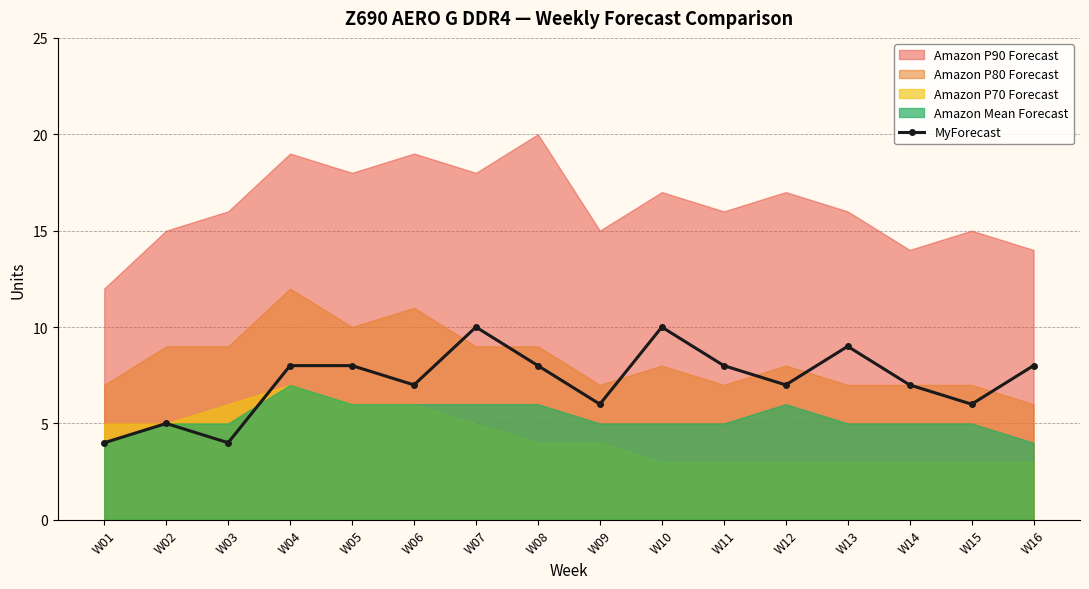

Does the chart display data point markers on the line(s)?

Yes